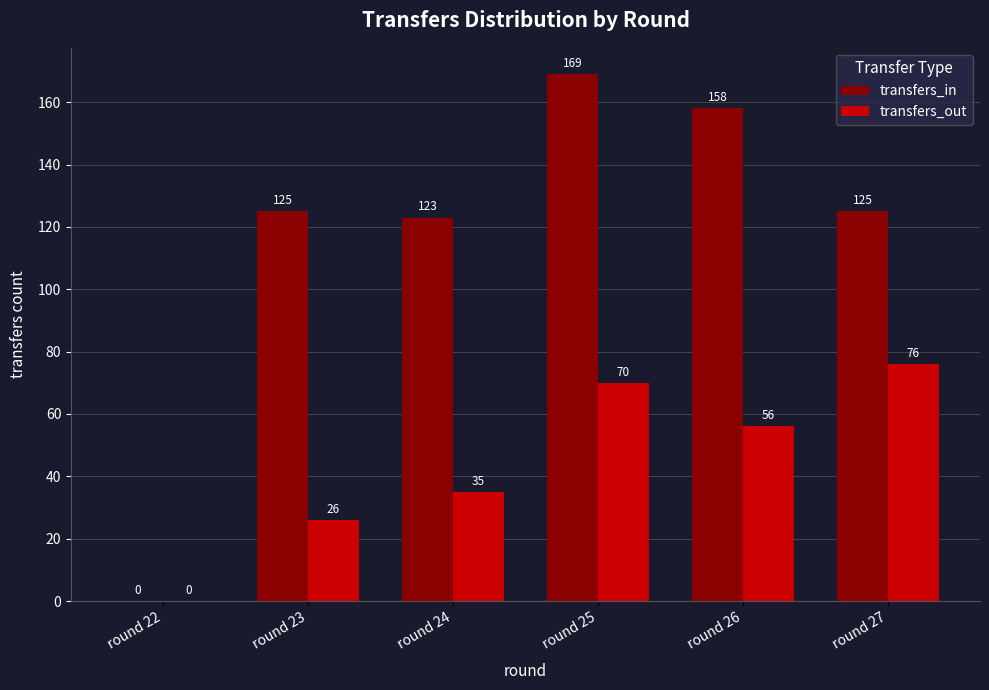

What is the maximum value shown in the chart?

169